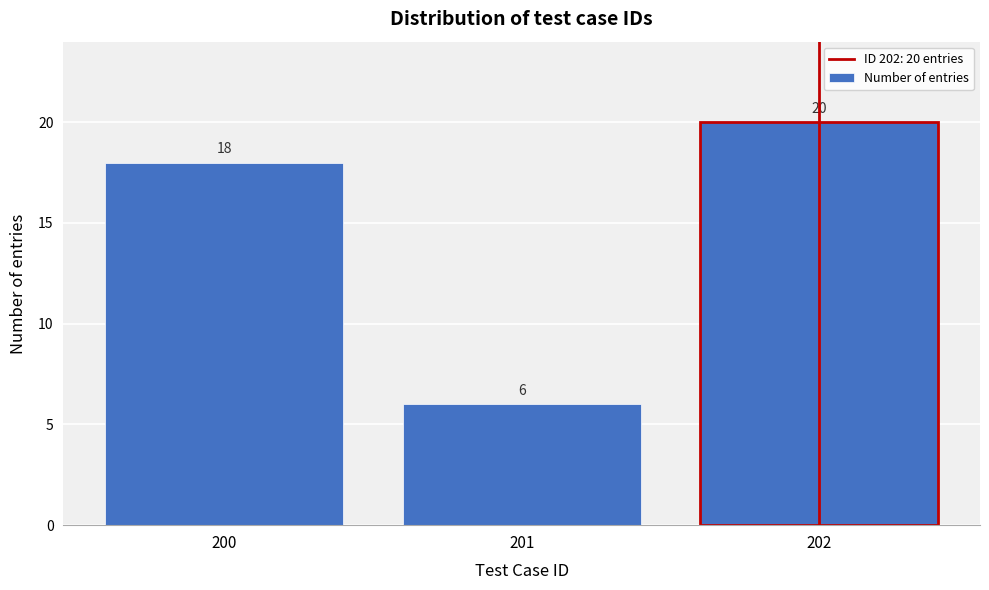

Reading left to right, transcribe all the data shown in this chart.

18	6	20